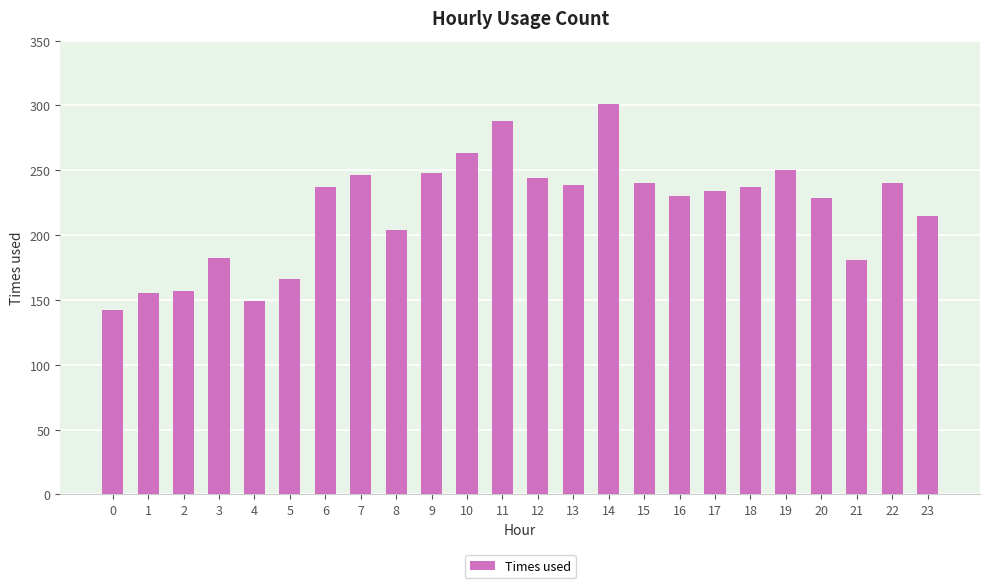

The chart shows a value of 159 at 16. True or false?

False